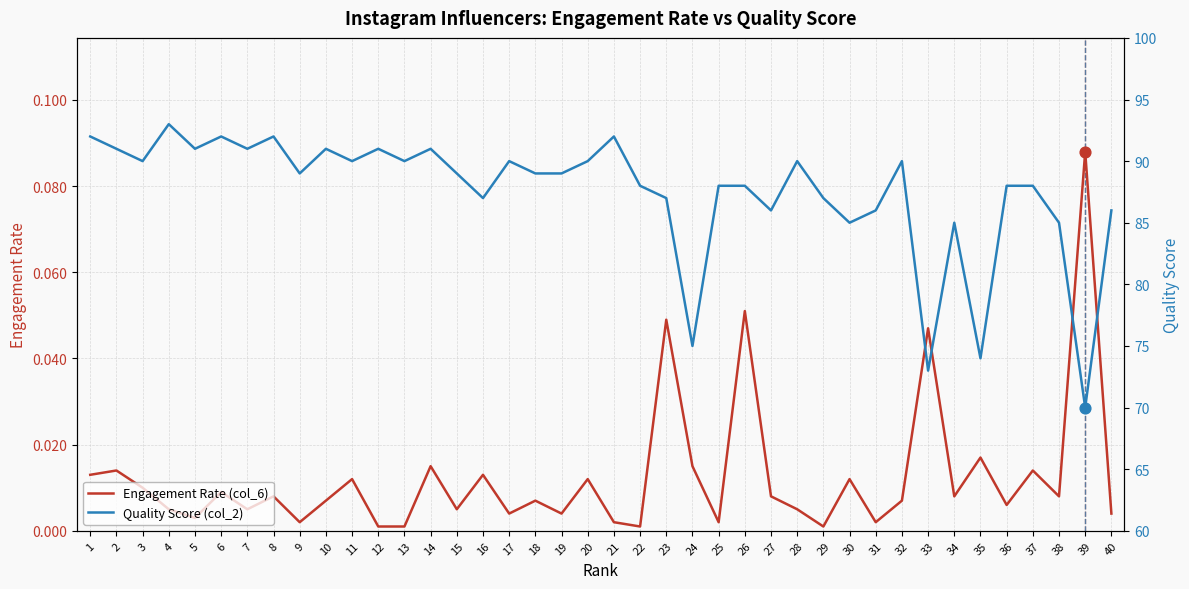

Which series has the largest total across all categories?

Quality Score (col_2)